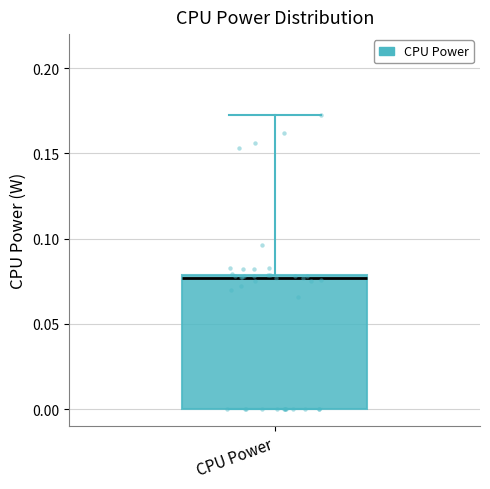

Read this box plot against the y-axis: the position of the median line, the range covered by the box, and the ends of both whiskers. The values are not printed on the chart, so give them approximately, as read against the axis.

median 0.075, box 0.000 to 0.080, whiskers 0.000 to 0.170